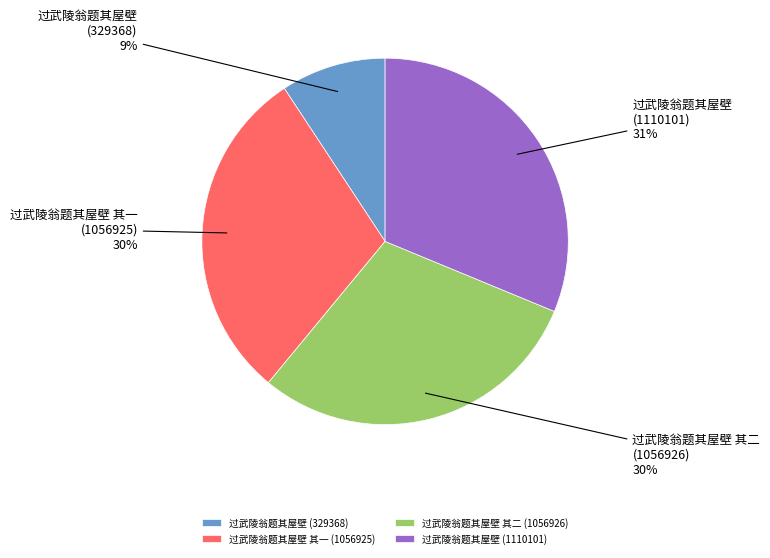

True or false: 过武陵翁题其屋壁 (1110101) accounts for 31% of the total.

True